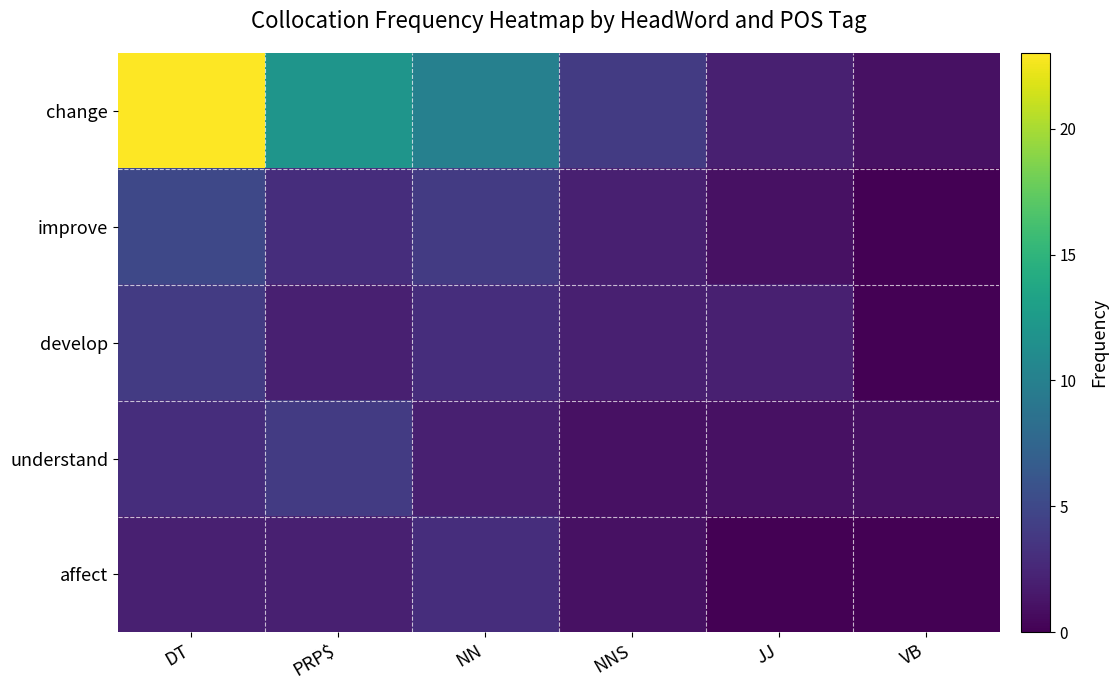

Which series has the largest range (max minus min)?

change